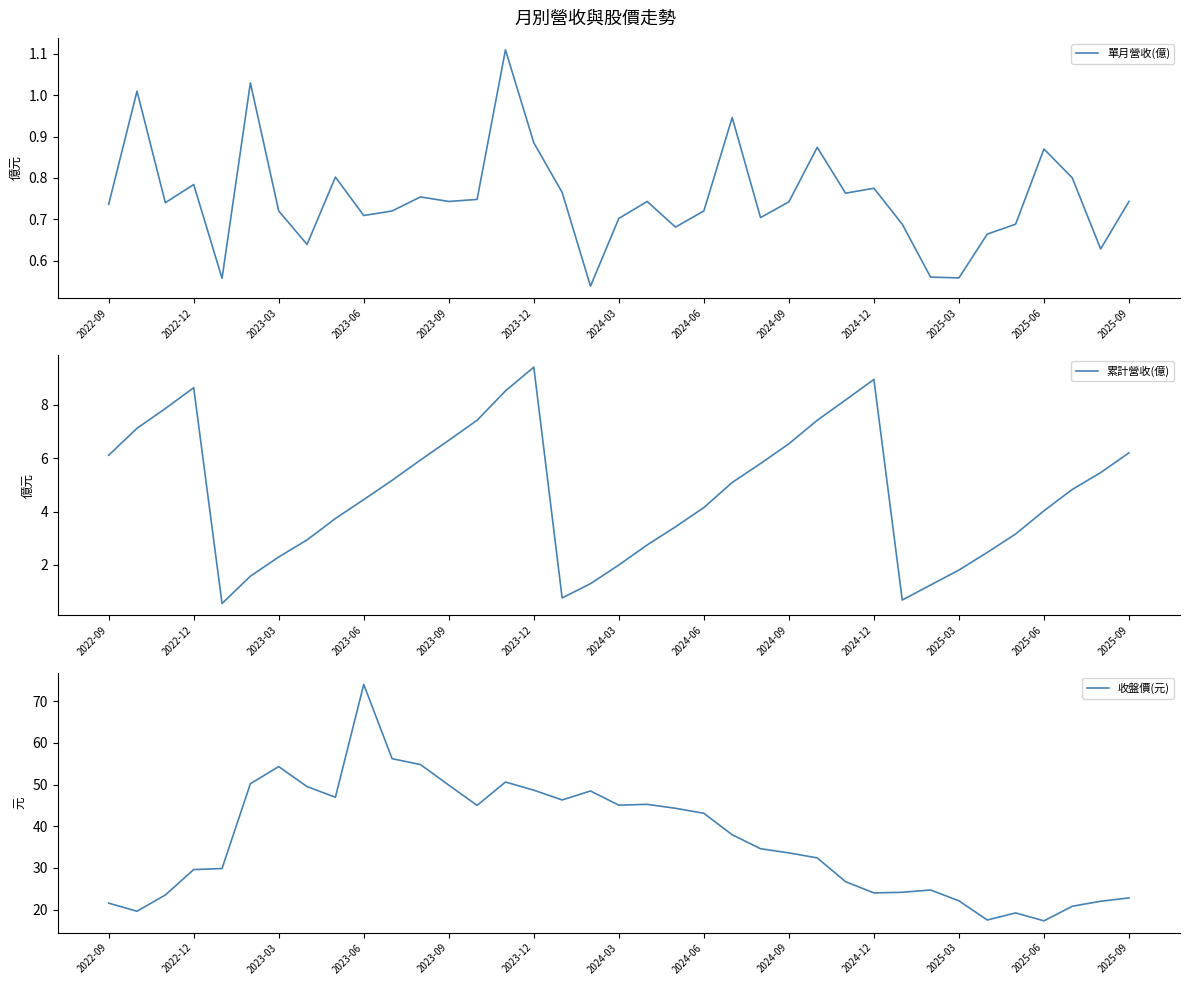

What is the value of the 累計營收(億) point at the 28th from the left?

8.9